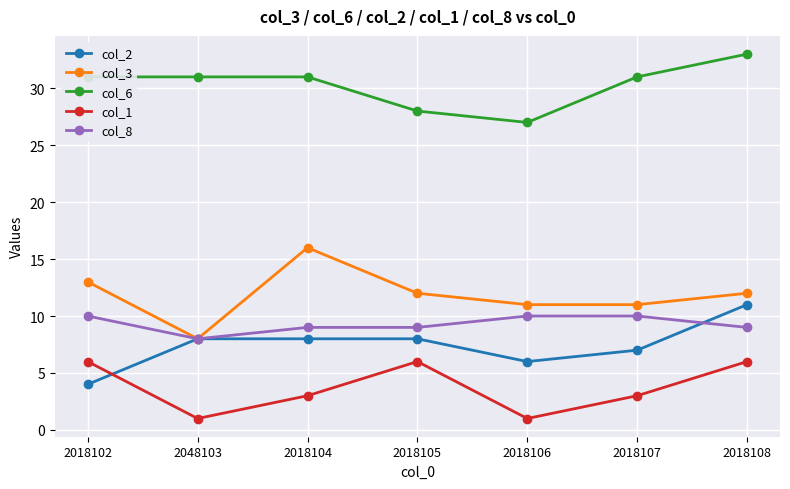

Is it true that col_3 equals 12 at 2018108?

True